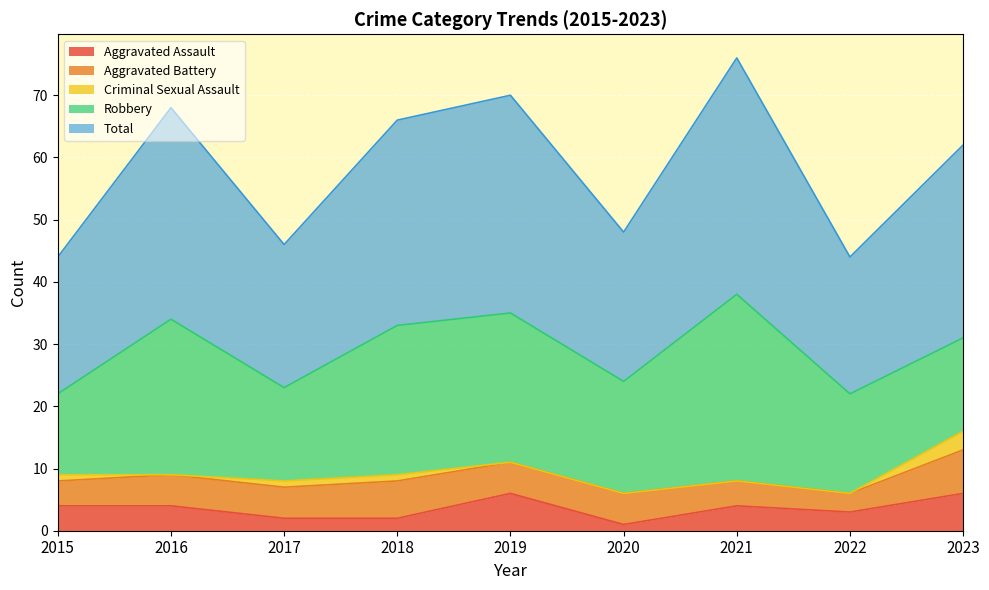

At how many categories does at least one series exceed 0?

9